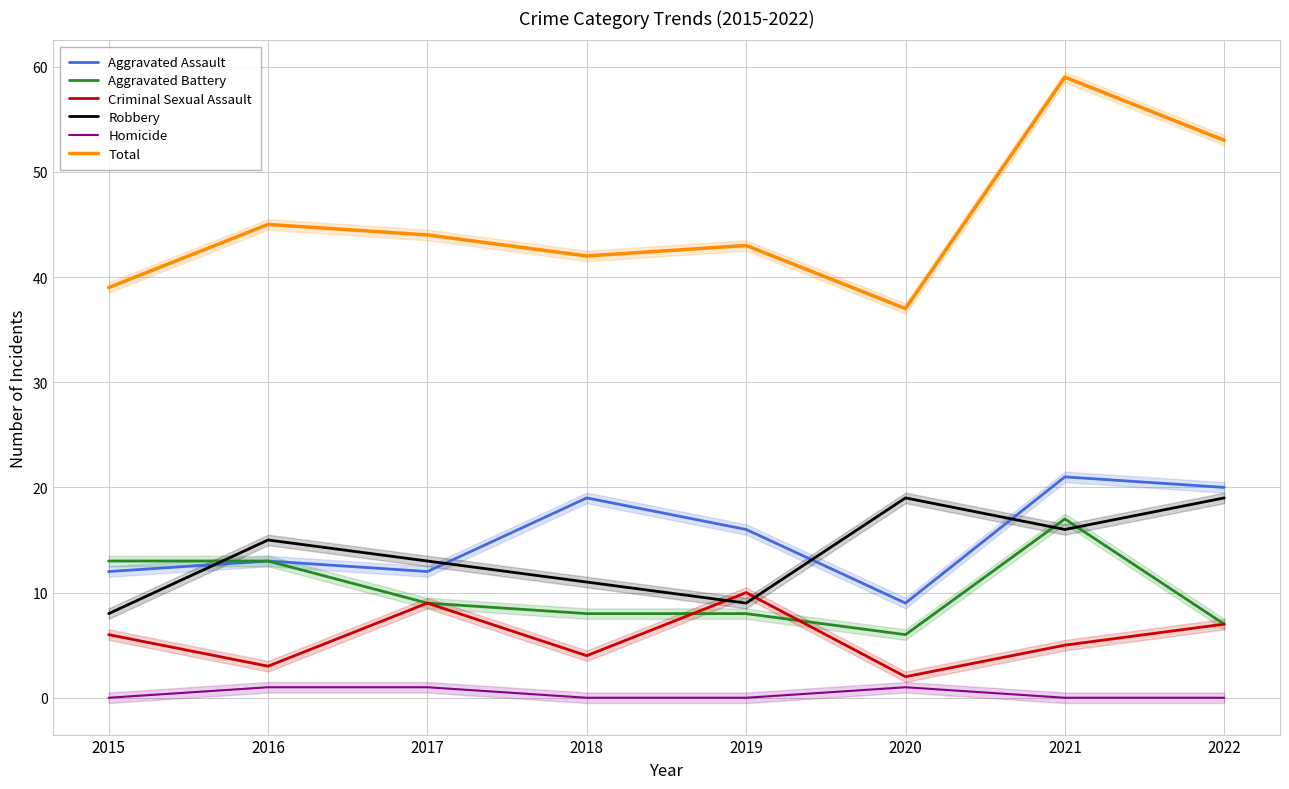

Reading left to right, list all the values displayed in this chart.

Aggravated Assault: 12	13	12	19	16	9	21	20
Aggravated Battery: 13	13	9	8	8	6	17	7
Criminal Sexual Assault: 6	3	9	4	10	2	5	7
Robbery: 8	15	13	11	9	19	16	19
Homicide: 0	1	1	0	0	1	0	0
Total: 39	45	44	42	43	37	59	53